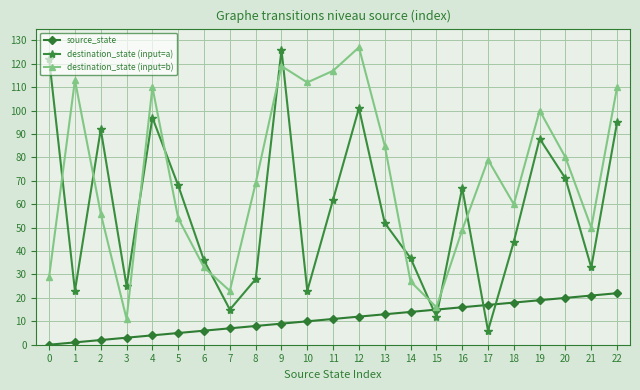

List the series in order of their overall mean, highest first.

destination_state (input=b), destination_state (input=a), source_state